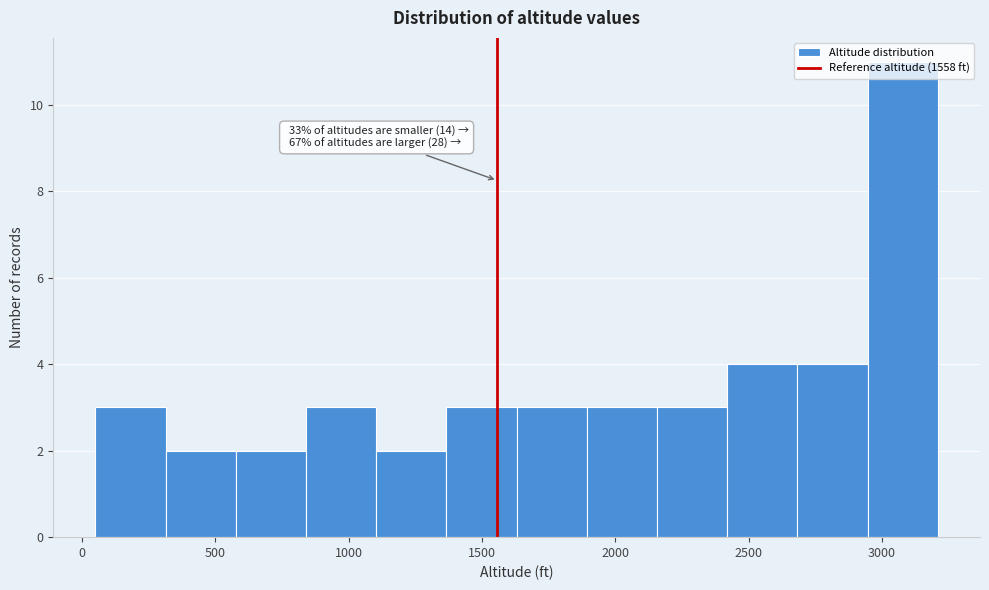

Over which range of the x-axis is the bar tallest?

2950 to 3200